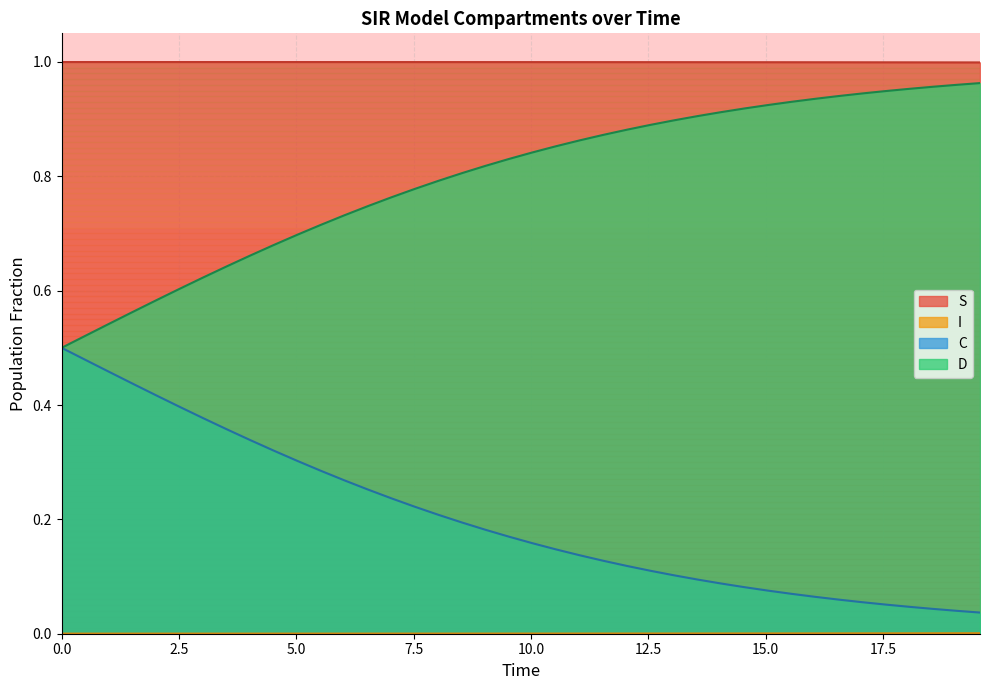

True or false: I and S cross at least once.

False